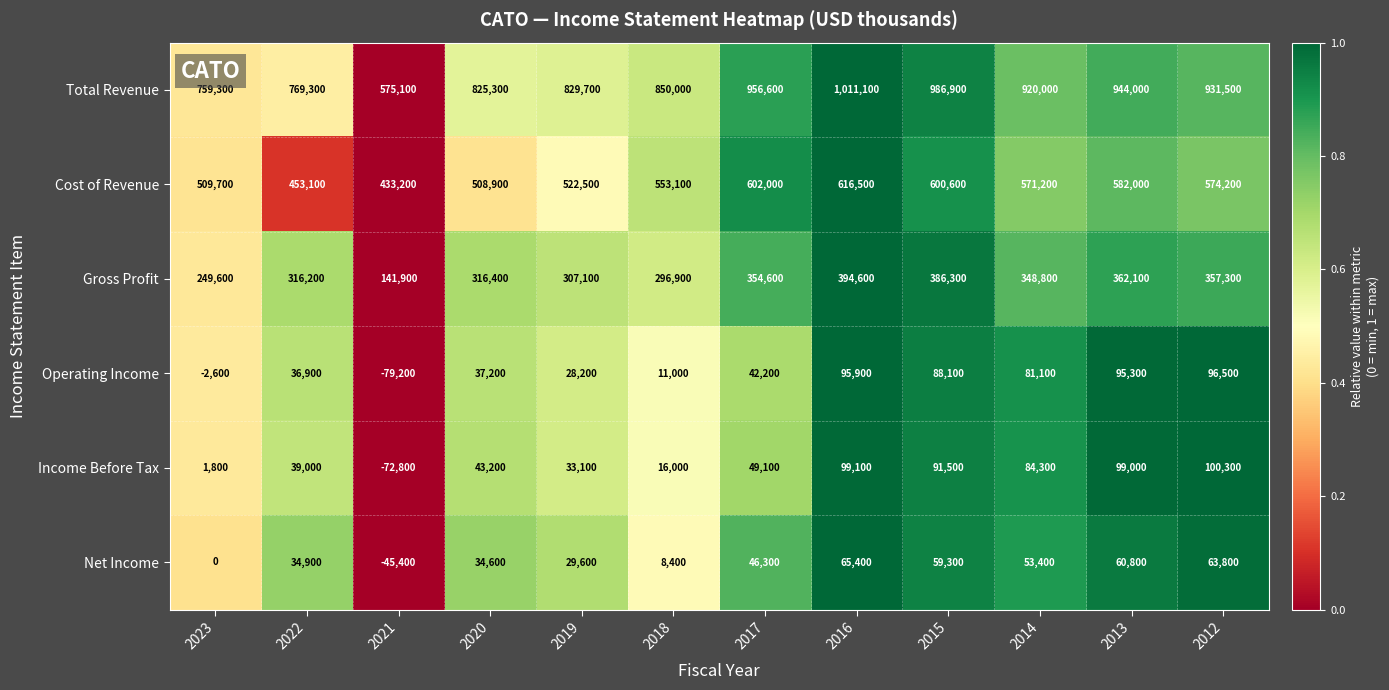

At 2014, list the series in order from smallest to largest.

Net Income, Operating Income, Income Before Tax, Gross Profit, Cost of Revenue, Total Revenue